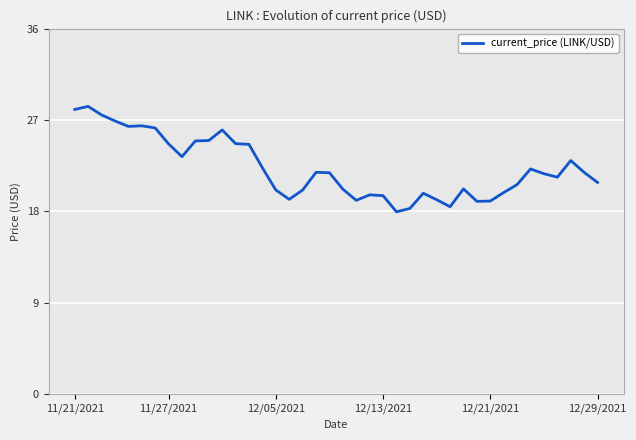

What is the difference between the maximum and minimum values?

10.4